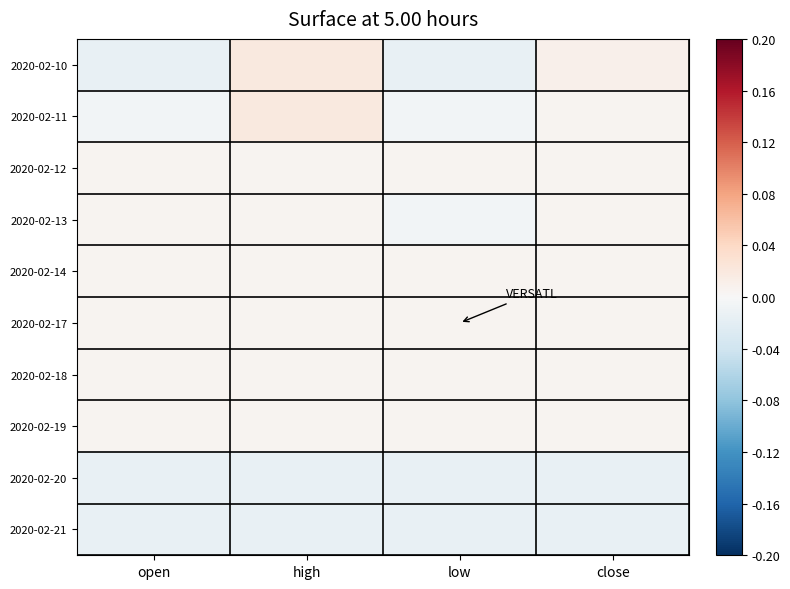

How many data points does each series have?

4